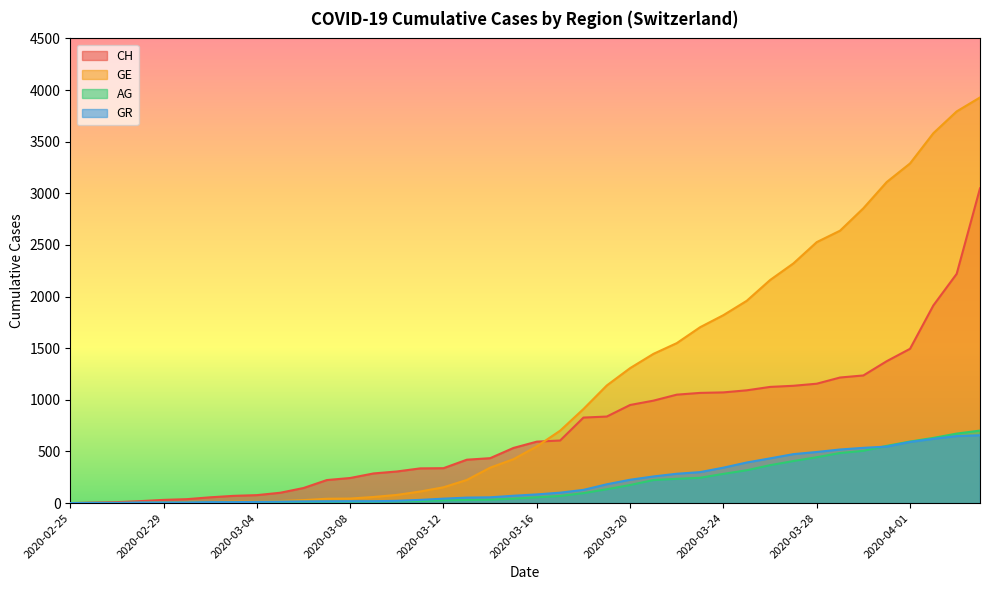

What are all the series names shown in the legend?

CH, GE, AG, GR